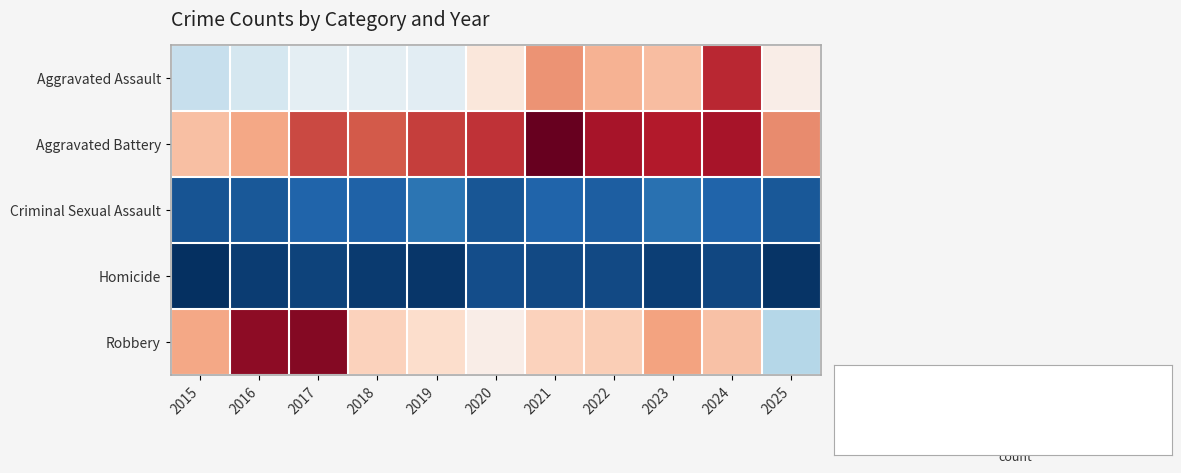

Which series has the largest range (max minus min)?

Robbery